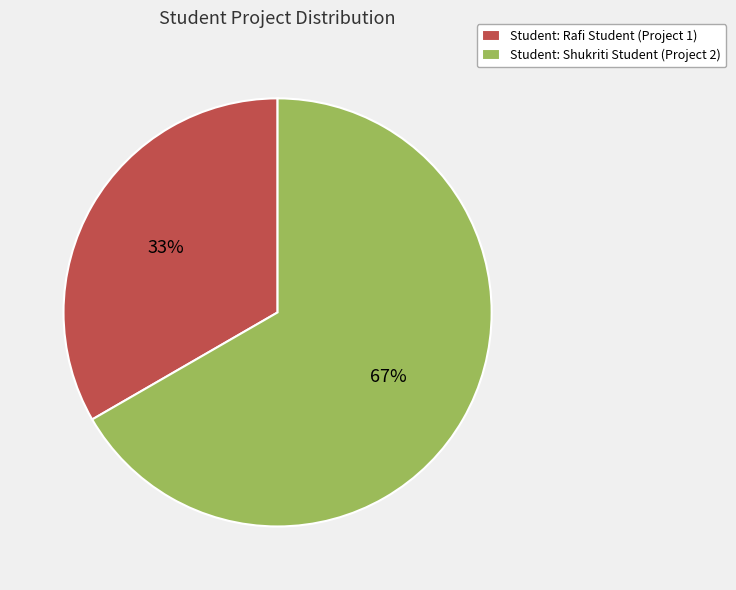

How many slices are in this pie chart?

2